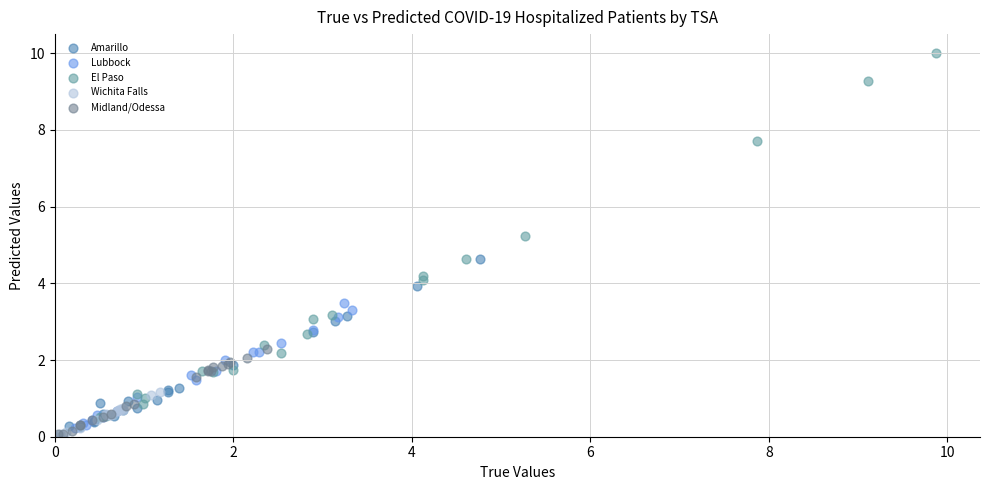

Which series has the largest Y range (max minus min)?

El Paso